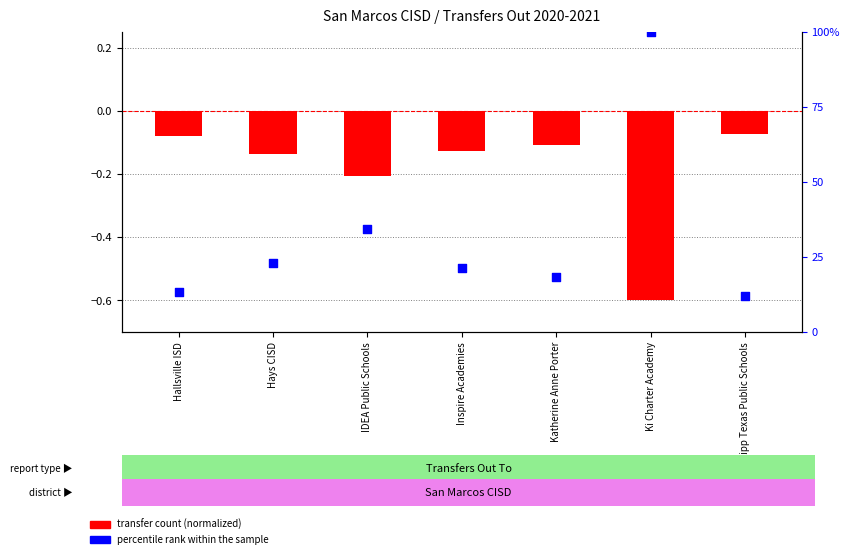

Which series contains the highest Y value?

percentile rank within the sample